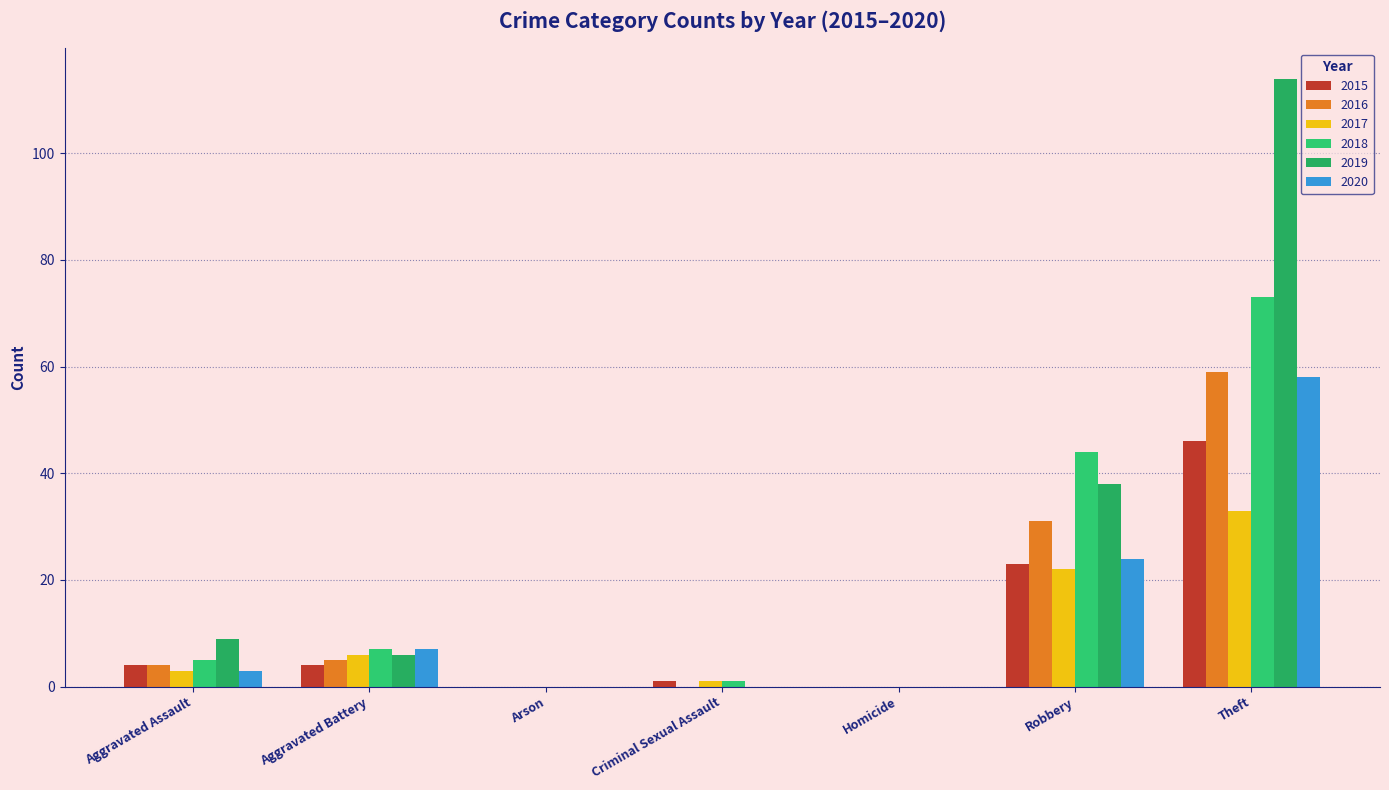

Between Arson and Theft, which series saw the biggest shift?

2019